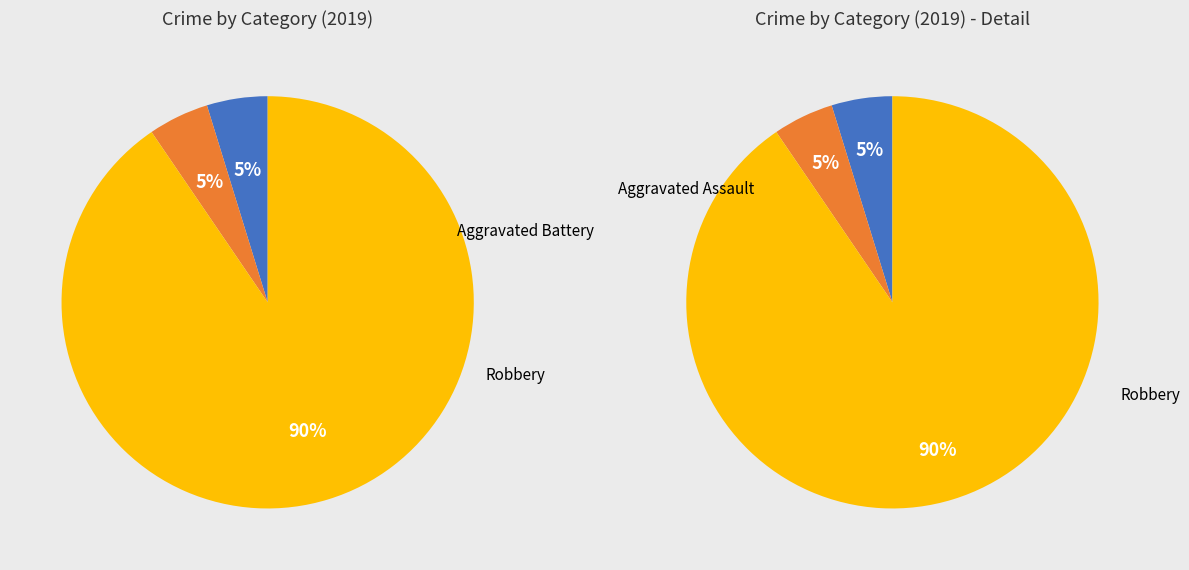

How many segments does this pie chart have?

3